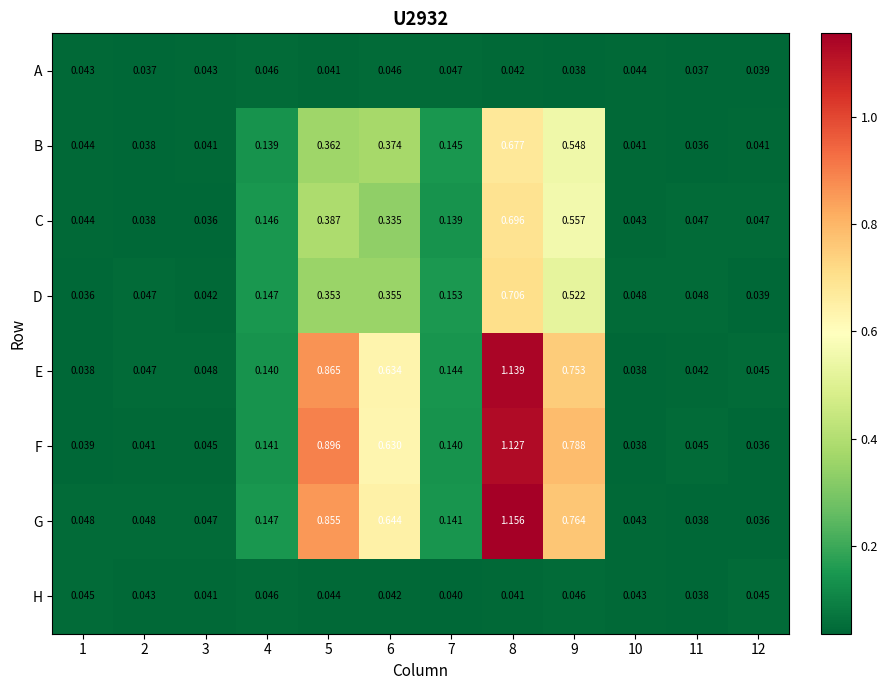

Which series has the largest range (max minus min)?

G